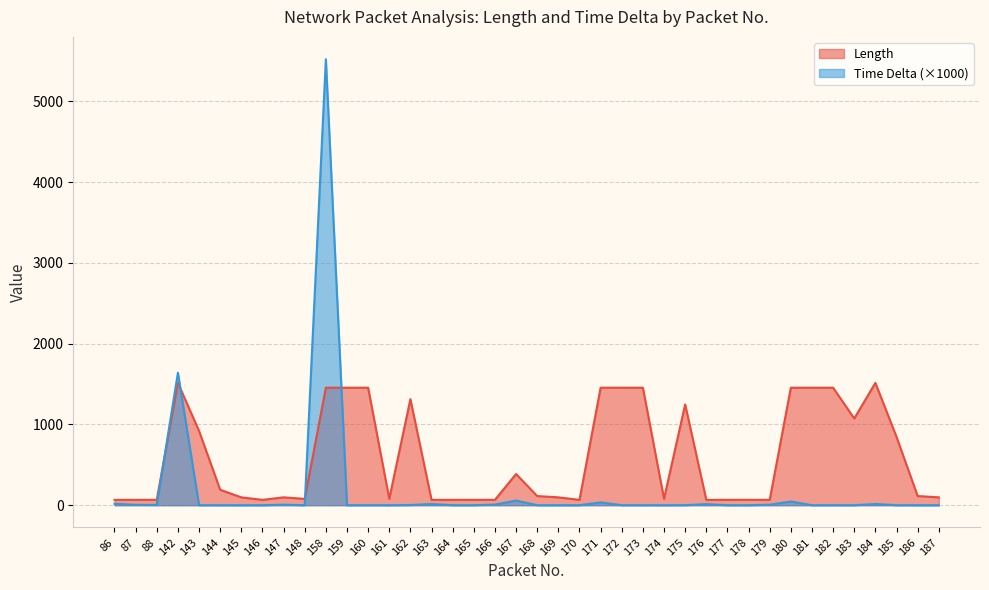

Reading right to left, transcribe all the data shown in this chart.

Length: 97.0	113.0	845.0	1514.0	1073.0	1454.0	1454.0	1454.0	66.0	66.0	66.0	66.0	1247.0	79.0	1454.0	1454.0	1454.0	66.0	97.0	113.0	386.0	66.0	66.0	66.0	66.0	1312.0	79.0	1454.0	1454.0	1454.0	78.0	97.0	66.0	97.0	191.0	919.0	1514.0	66.0	66.0	66.0
Time Delta: 0.0	0.0	0.0	14.6	0.0	0.0	0.0	45.1	6.2	0.0	0.0	13.0	0.4	0.1	0.0	0.0	34.4	0.1	0.0	0.0	56.8	7.8	0.0	0.0	14.4	1.8	0.0	0.0	0.0	5520.2	0.2	5.8	0.2	0.0	0.0	0.0	1639.5	3.0	4.6	16.8